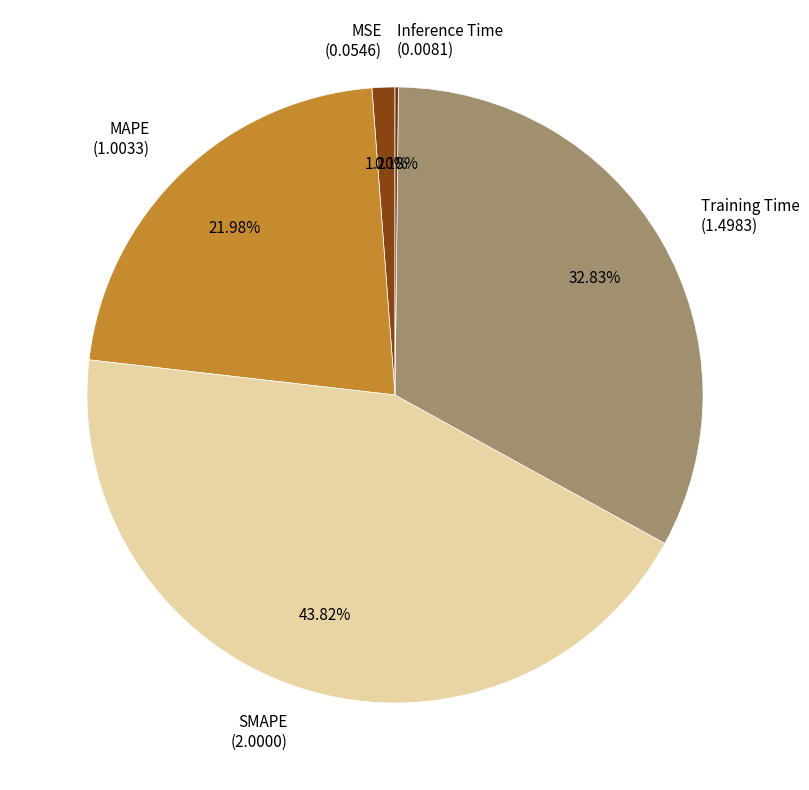

To the nearest percent, what percentage of the pie is SMAPE?

44%